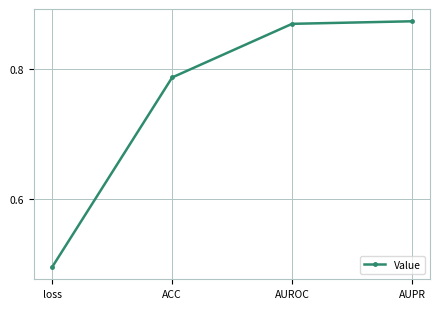

Which label corresponds to the smallest value in the chart?

loss